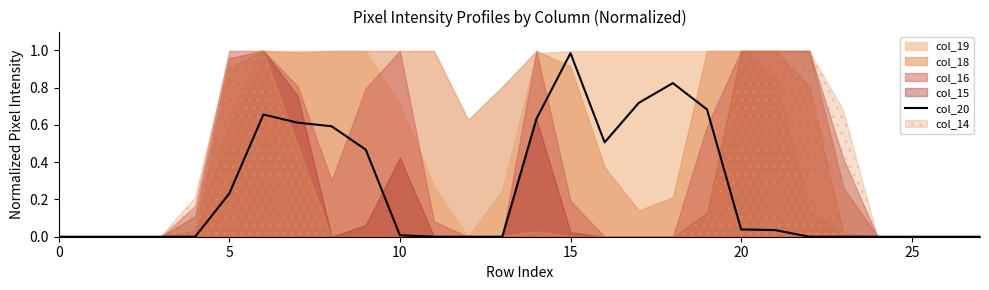

Where is the first local minimum?

16